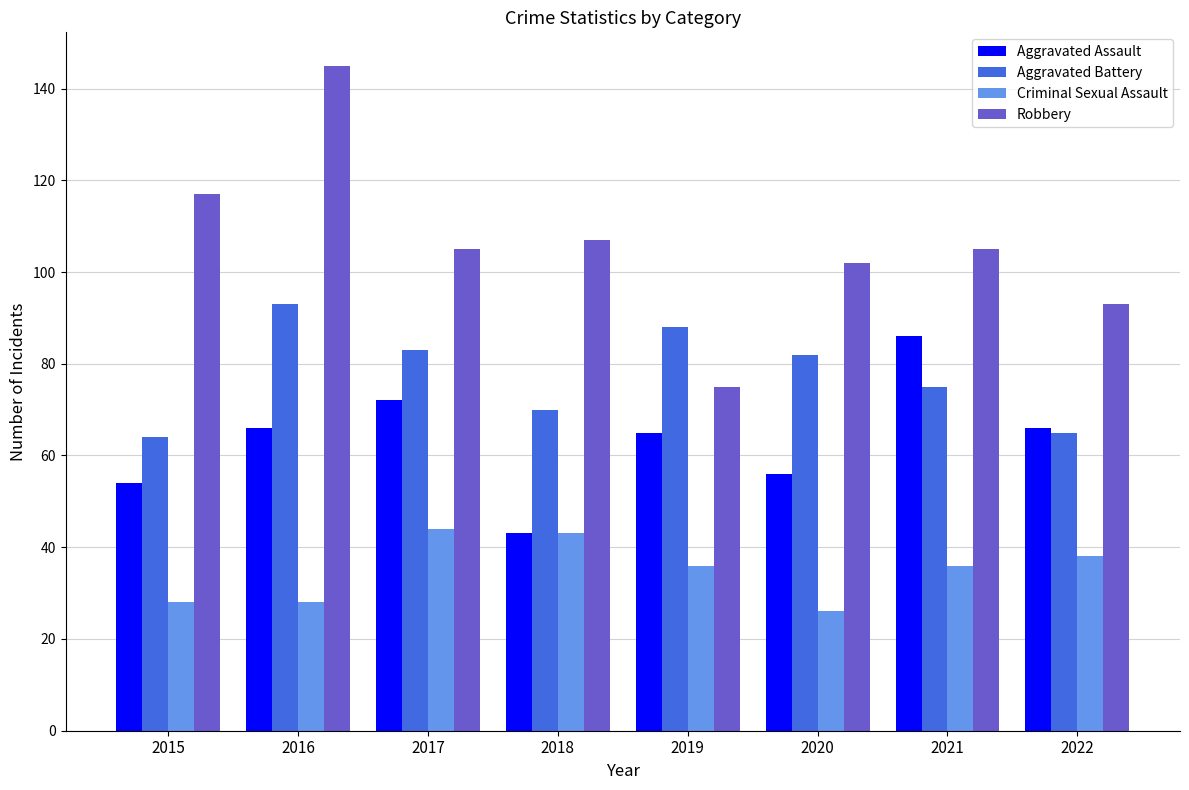

Reading left to right, extract all data points from this chart.

Aggravated Assault: 54	66	72	43	65	56	86	66
Aggravated Battery: 64	93	83	70	88	82	75	65
Criminal Sexual Assault: 28	28	44	43	36	26	36	38
Robbery: 117	145	105	107	75	102	105	93